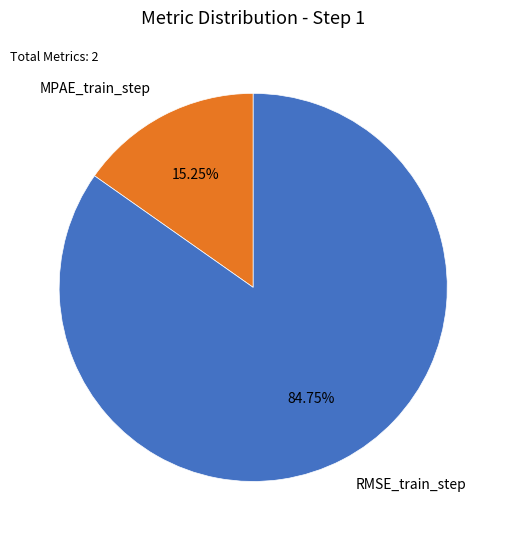

Does MPAE_train_step account for over 50% of the chart?

No